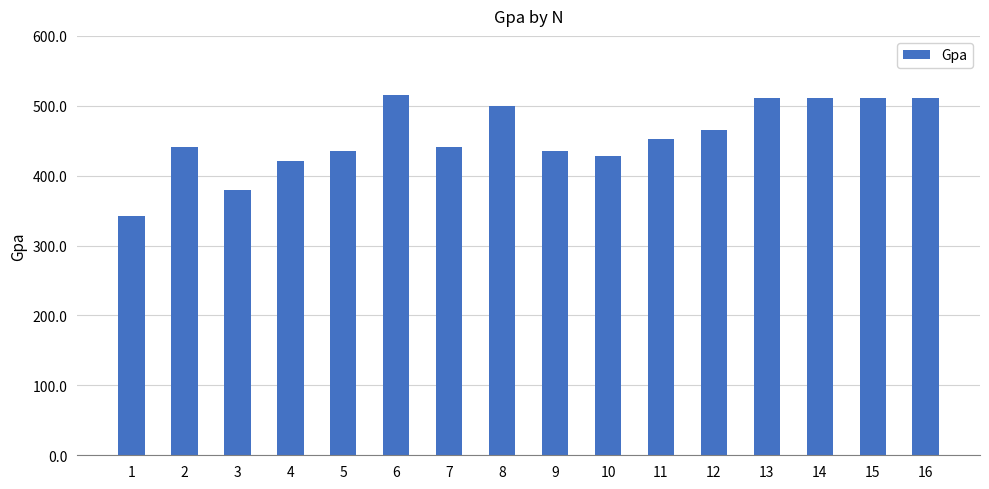

Between 1 and 5, which is larger?

5